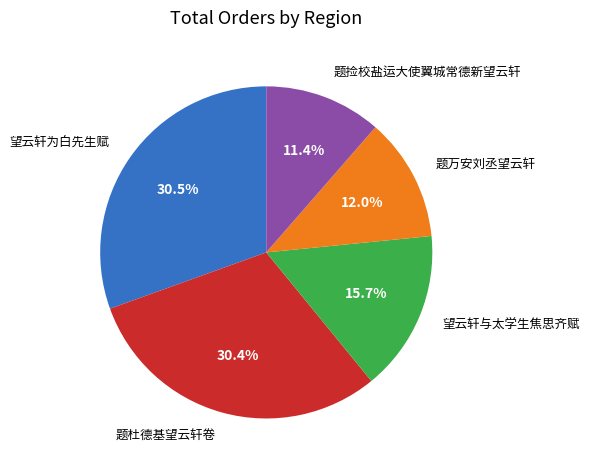

To the nearest percent, what is the average slice percentage?

20%